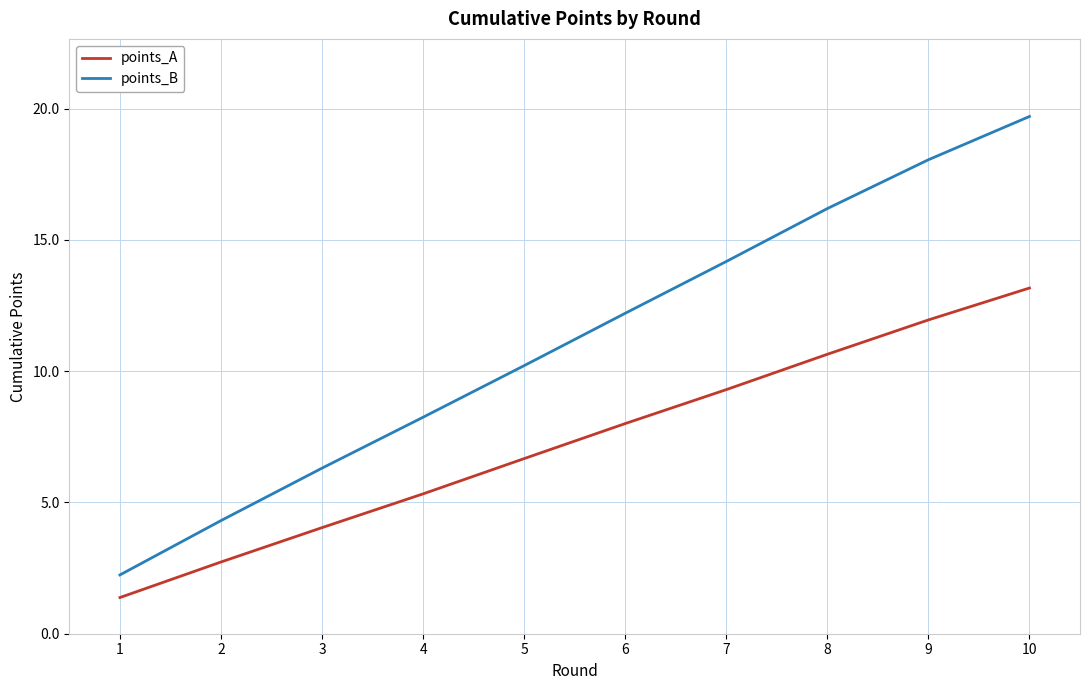

True or false: points_A and points_B cross at least once.

False